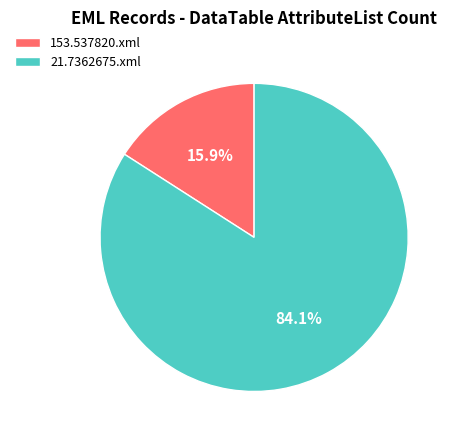

To the nearest percent, what is the difference between the 21.7362675.xml and 153.537820.xml slice percentages?

68%